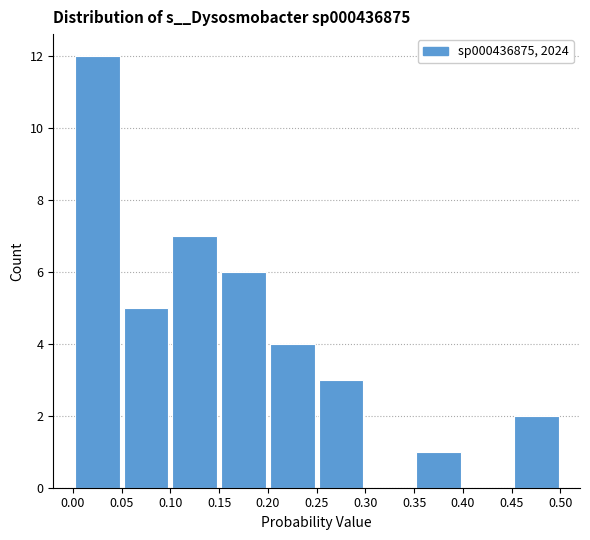

How tall is the bar that spans 0.35 to 0.40 on the x-axis? The values are not printed on the chart, so give them approximately, as read against the axis.

1